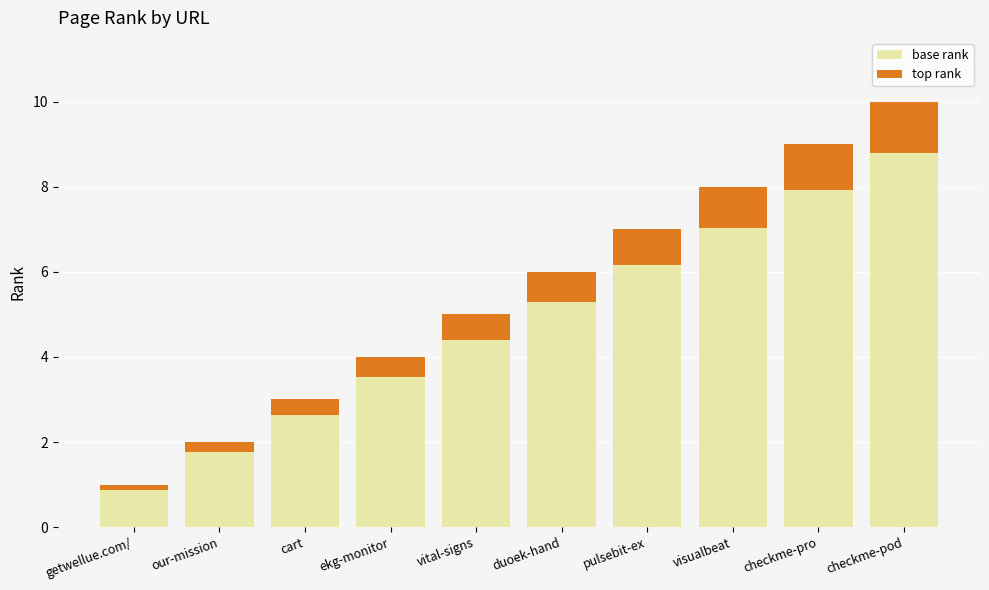

Reading right to left, list the values for the base rank series.

8.8	7.9	7.0	6.2	5.3	4.4	3.5	2.6	1.8	0.9